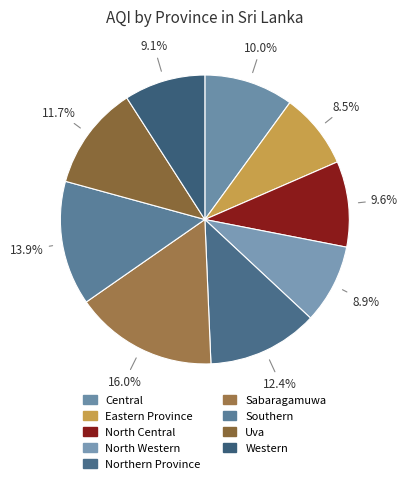

Do Sabaragamuwa and Central together represent more than half of the pie?

No